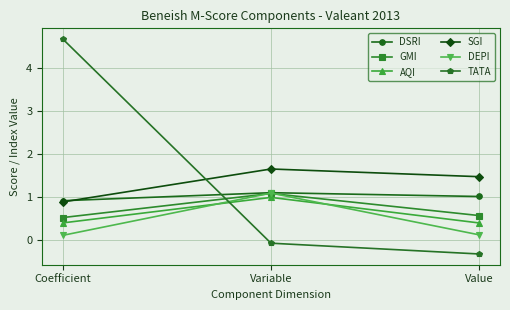

What are all the series names shown in the legend?

DSRI, GMI, AQI, SGI, DEPI, TATA